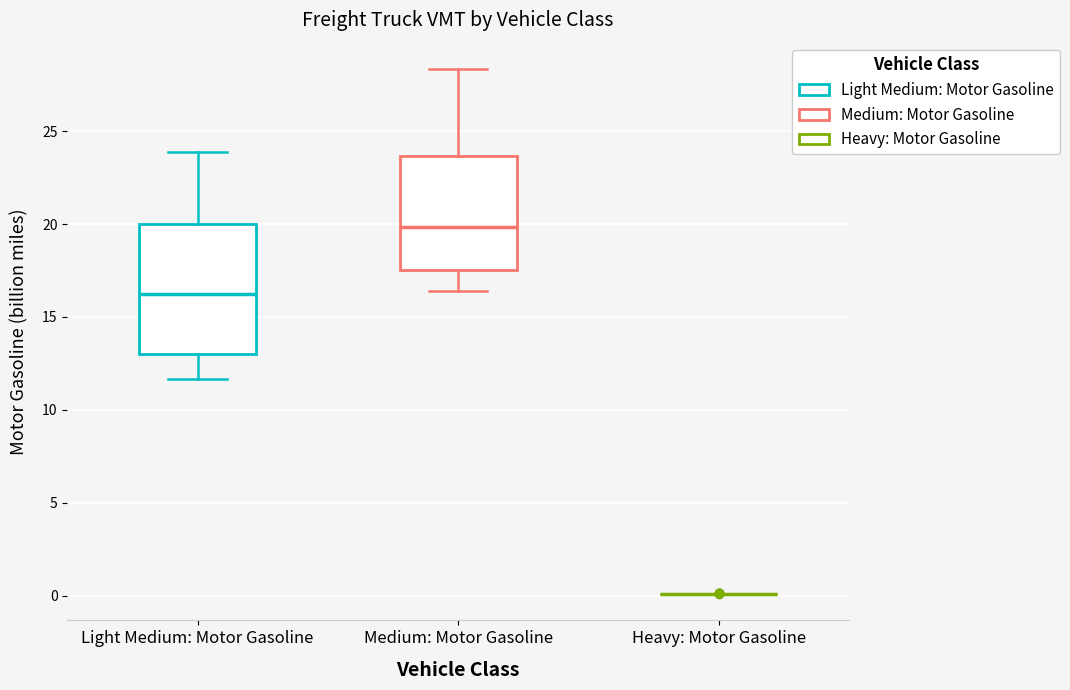

Reading left to right, read every box against the y-axis: the position of its median line, the range the box covers, and the ends of its whiskers. The values are not printed on the chart, so give them approximately, as read against the axis.

Light Medium: Motor Gasoline: median 16.0, box 13.0 to 20.0, whiskers 11.5 to 24.0
Medium: Motor Gasoline: median 20.0, box 17.5 to 23.5, whiskers 16.5 to 28.5
Heavy: Motor Gasoline: box collapsed to a line at 0.0, whiskers 0.0 to 0.0